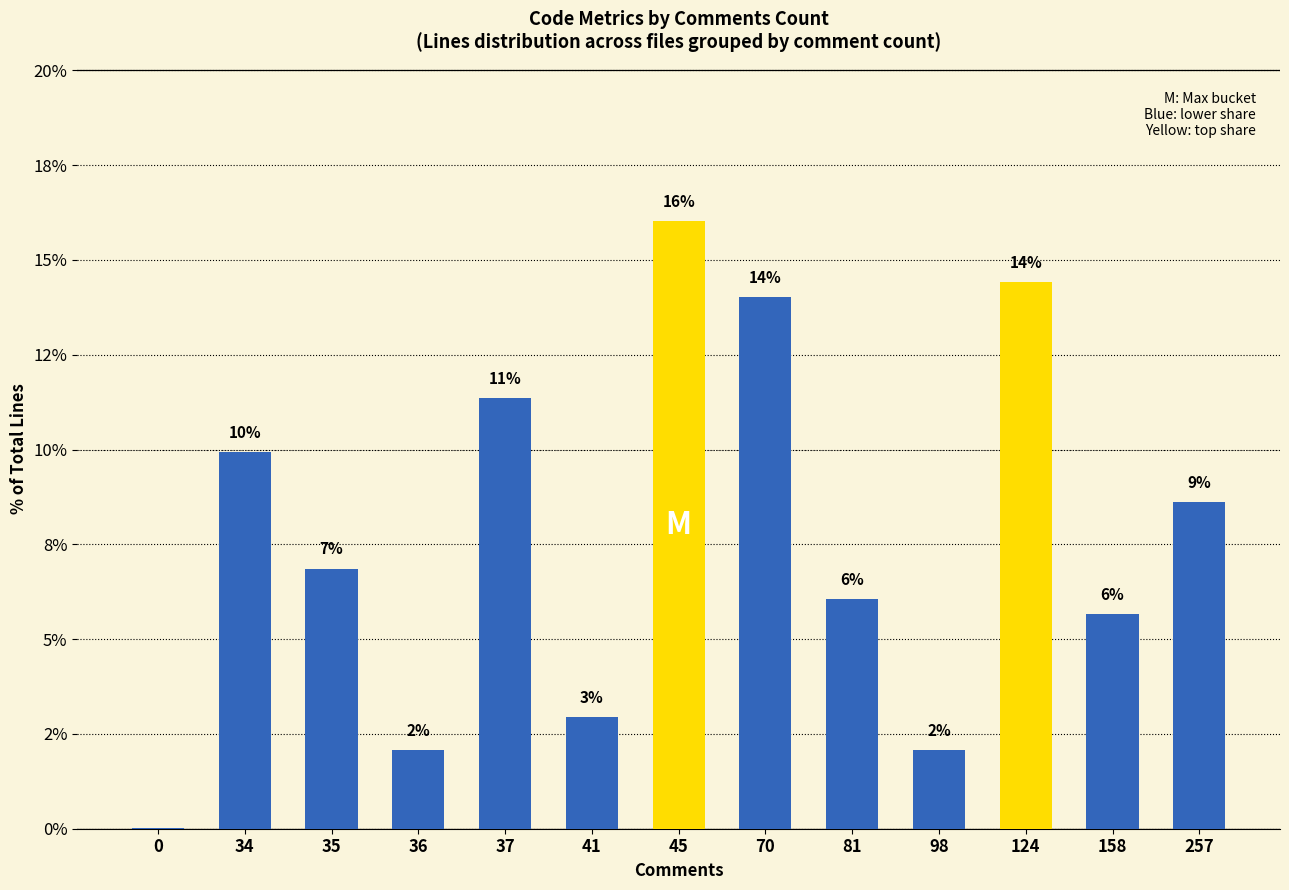

What is the change in value from 41 to 81?

+3.1